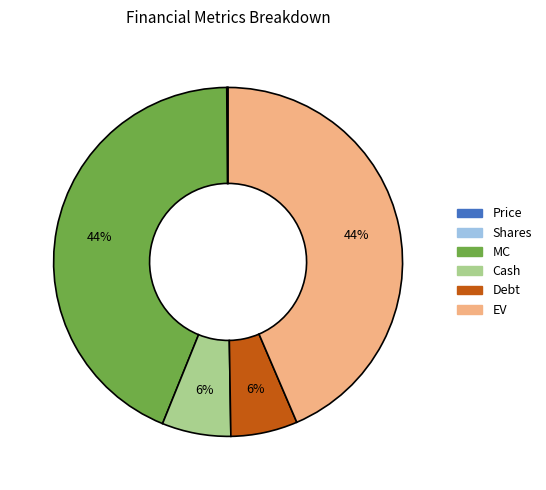

True or false: Debt accounts for 16% of the total.

False